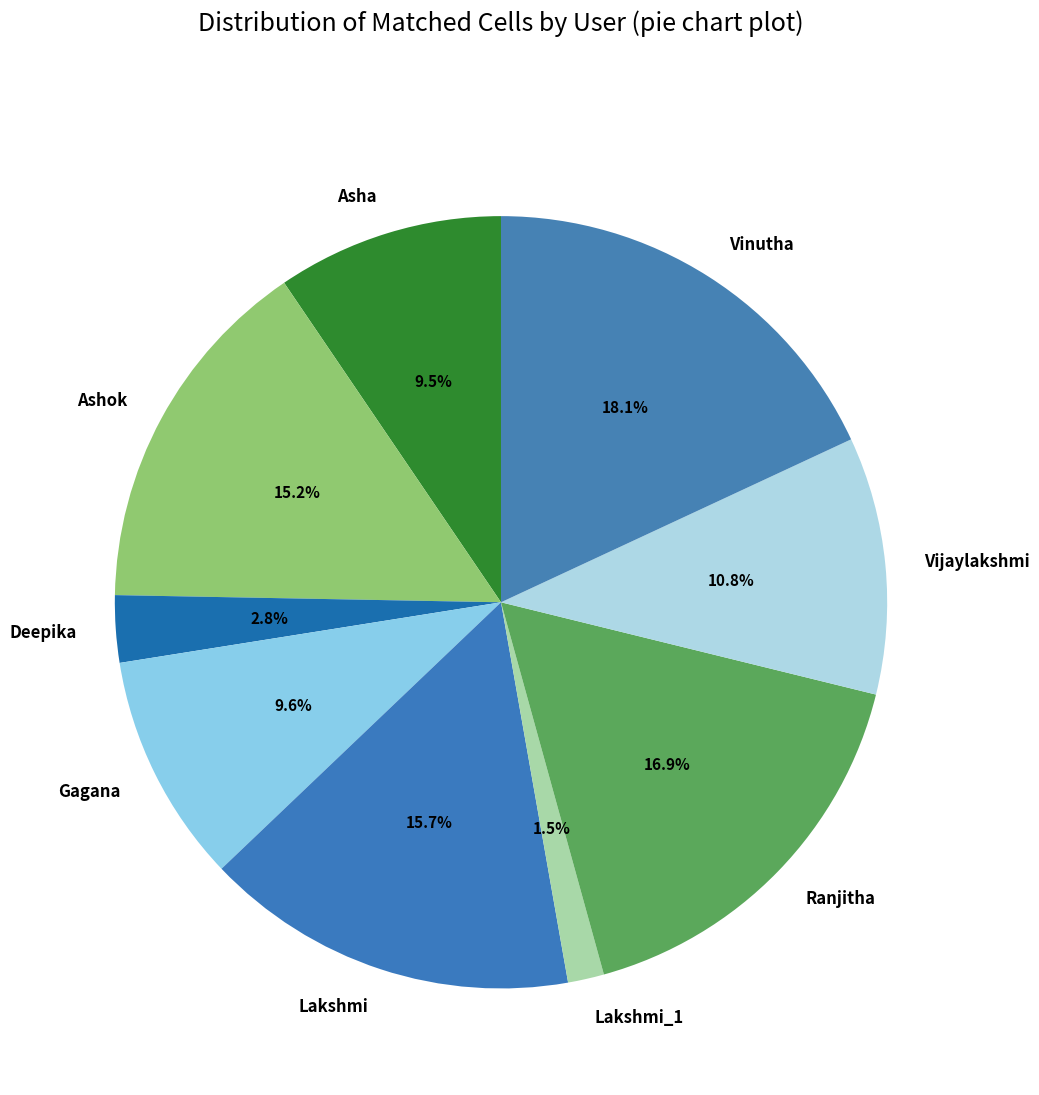

Approximately how many times larger is the value at Asha compared to Gagana?

1.0